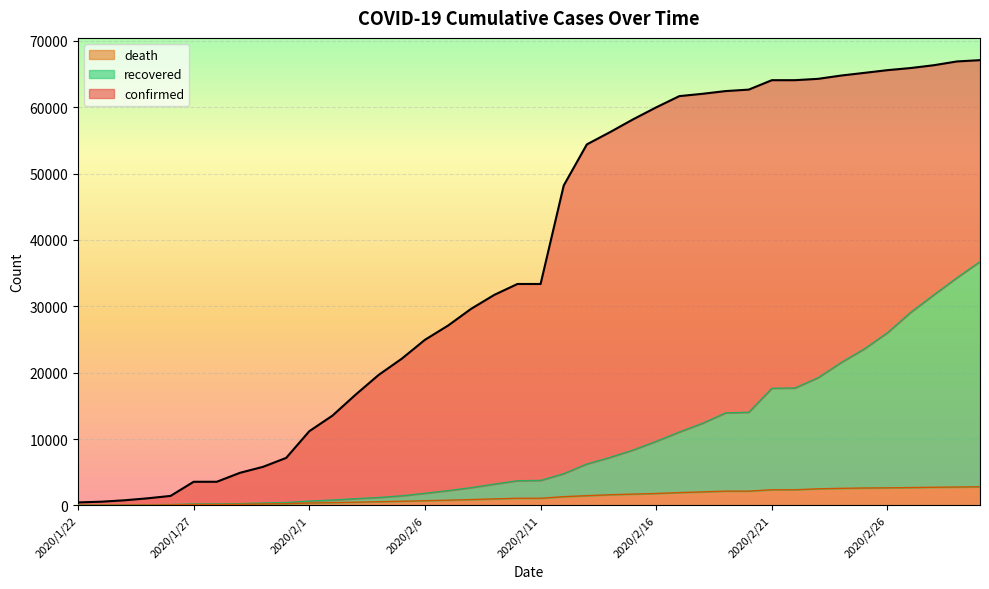

What is the difference between the maximum and minimum values in the death series?

2786